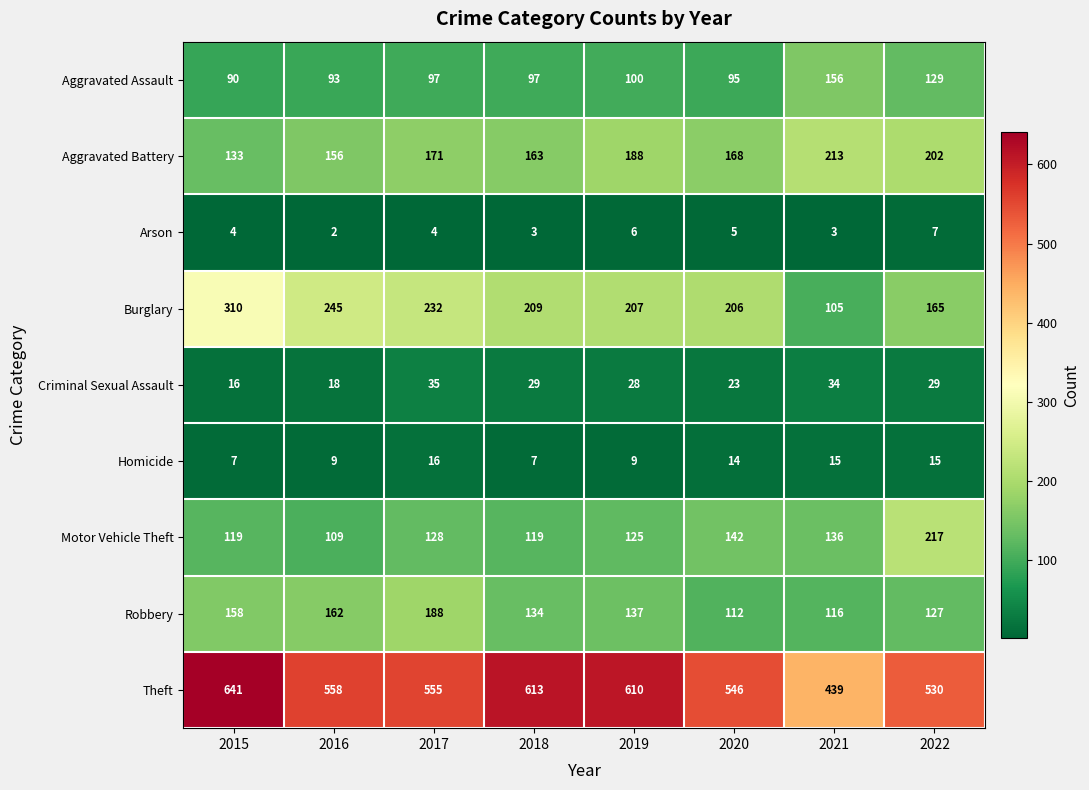

At which category does the chart reach its peak across all series?

2015